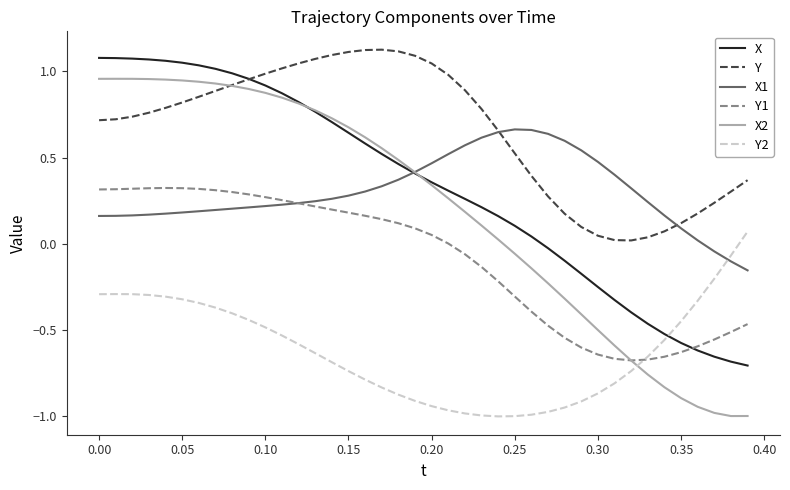

After their last crossing, which series has the higher values: Y2 or Y1?

Y2